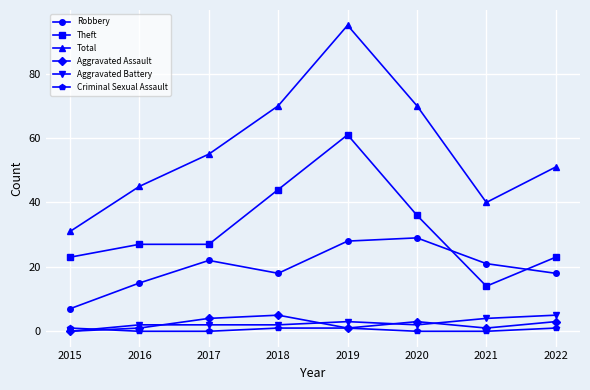

Between 2018 and 2019, which series saw the biggest shift?

Total